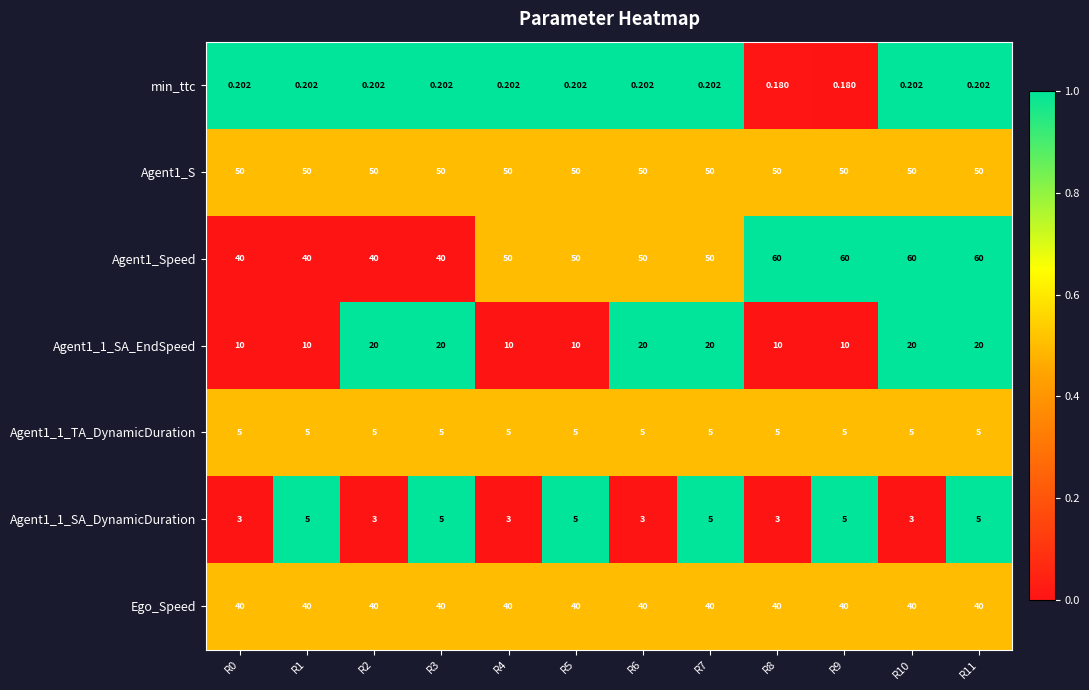

Is the value of Agent1_S at R3 greater than the value of Agent1_1_SA_DynamicDuration at R1?

Yes